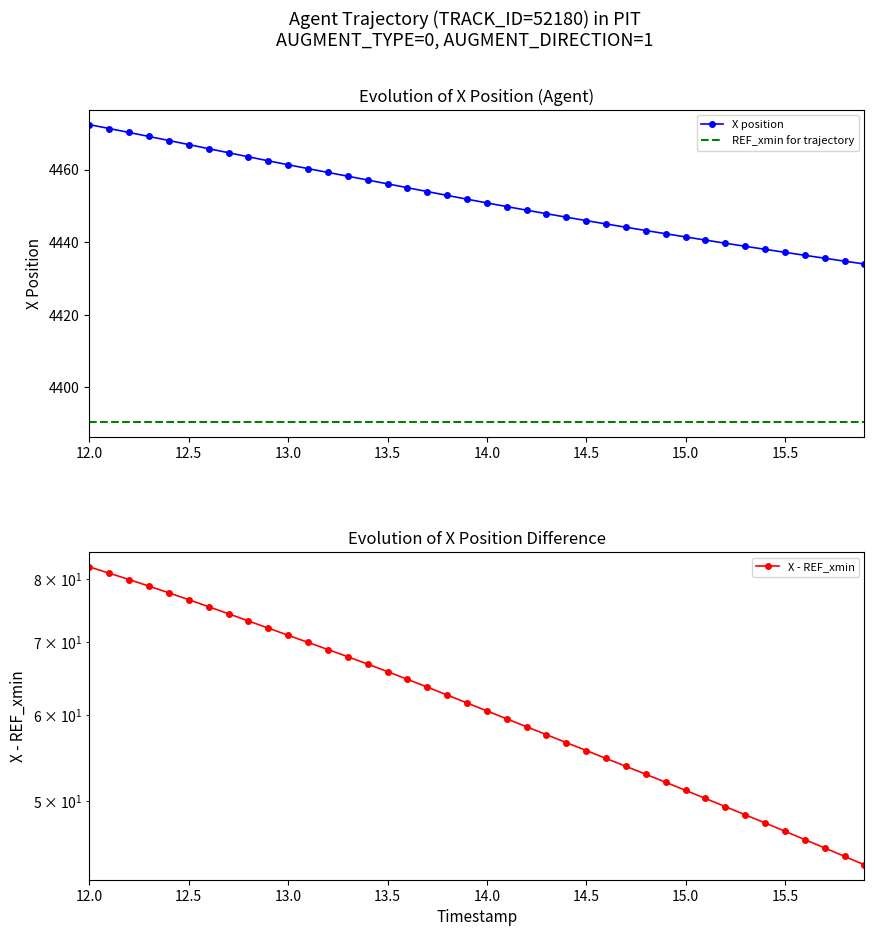

What is the minimum value for X position?

4434.0